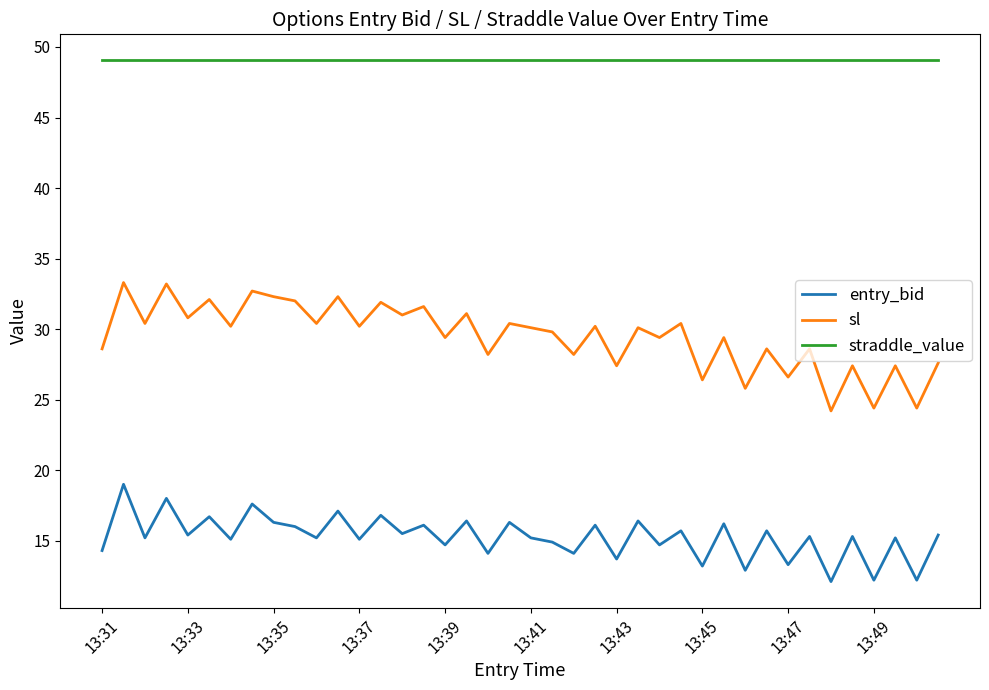

Count the number of categories in the chart.

40